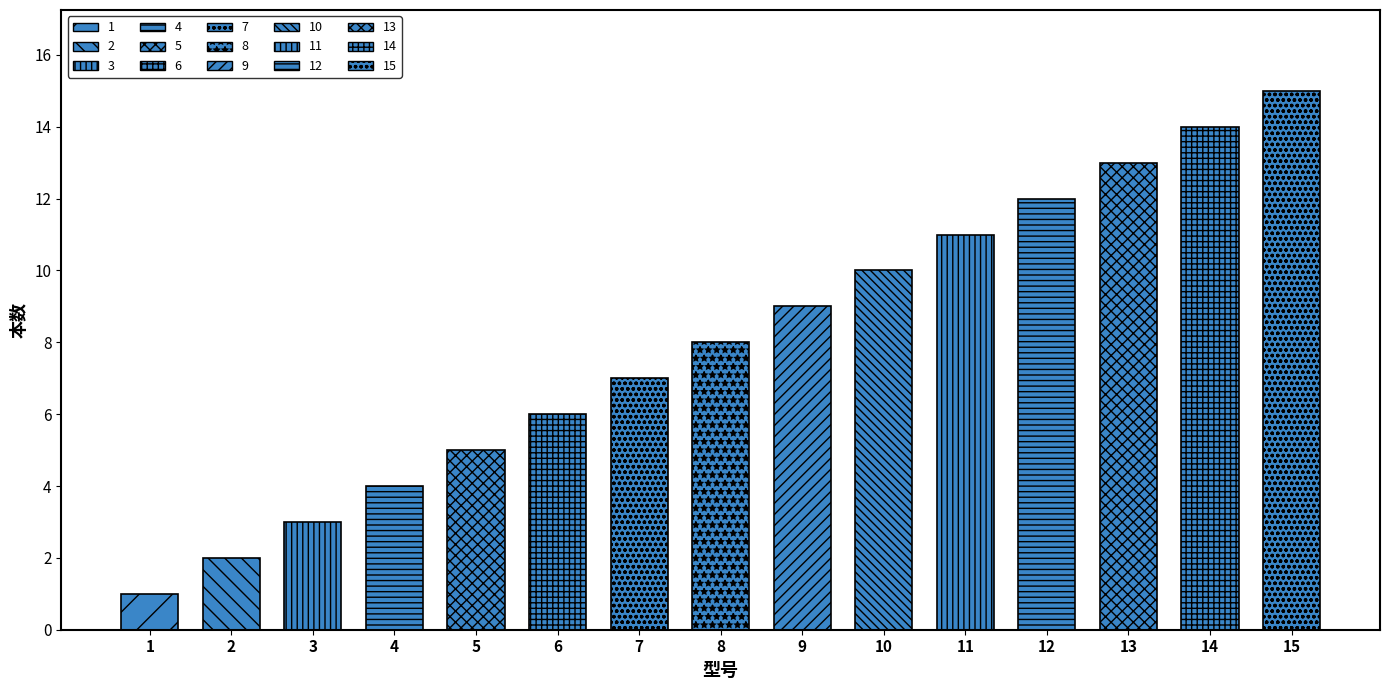

What is the difference between the second highest and second lowest values?

12